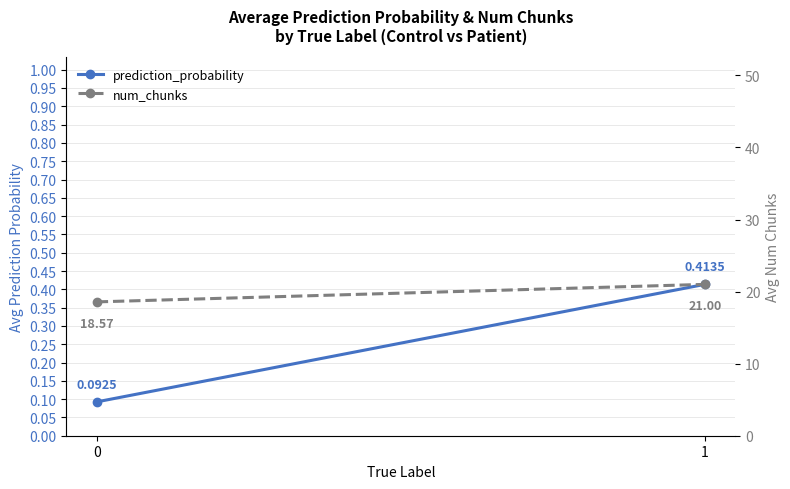

What is the difference between the prediction_probability values at 0 and 1?

0.3